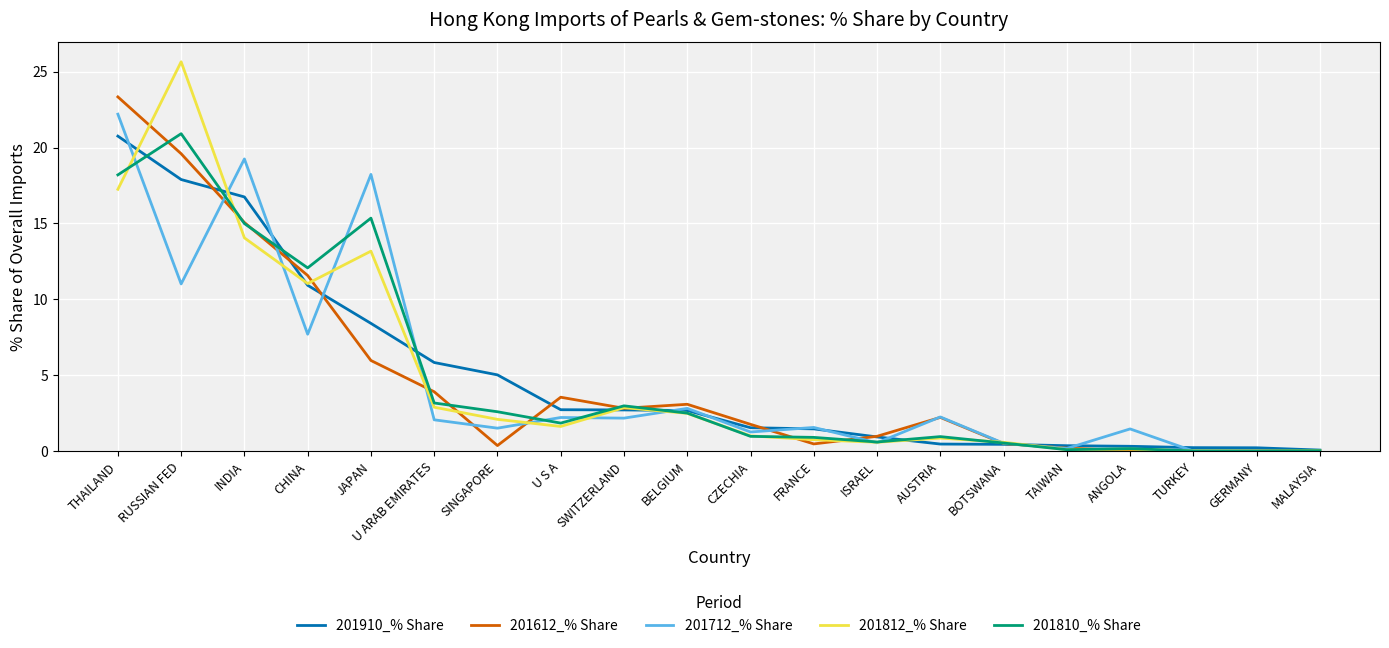

What are all the series names shown in the legend?

201910_% Share, 201612_% Share, 201712_% Share, 201812_% Share, 201810_% Share